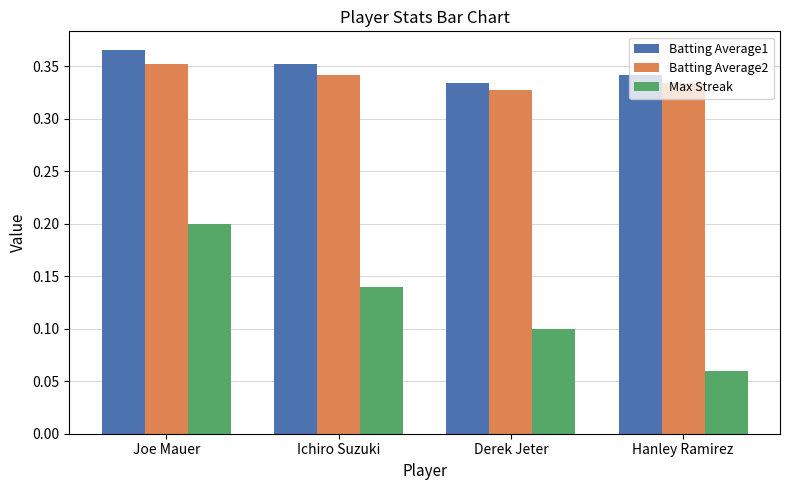

Are the bars grouped side by side (vs. stacked)?

Yes